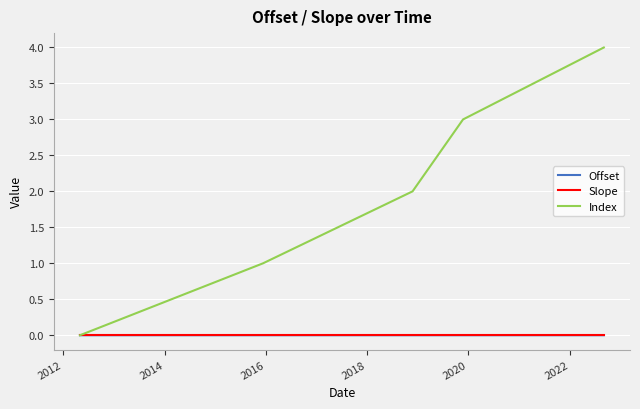

Which series has the largest range (max minus min)?

Index